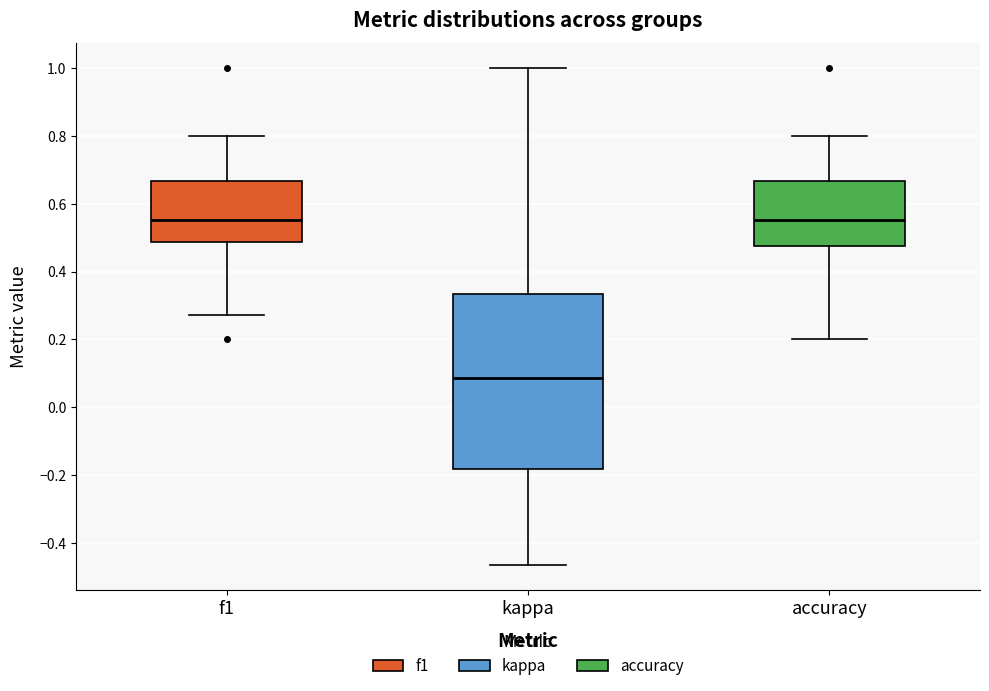

Which box's median line is the lowest?

kappa